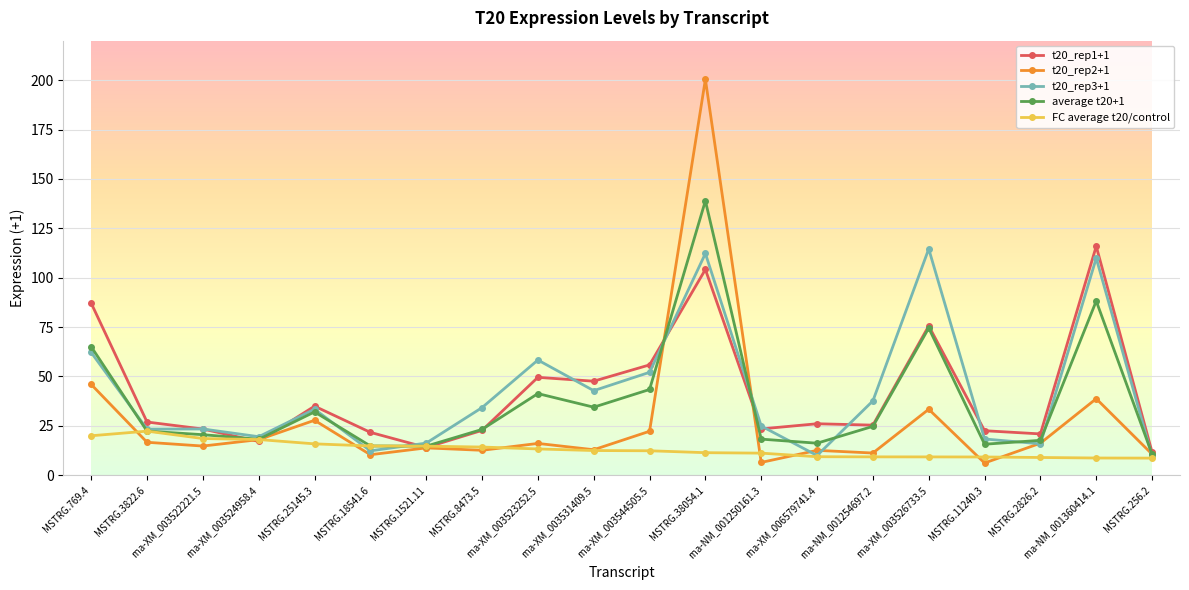

In t20_rep2+1, how many points are higher than both neighbors (excluding endpoints)?

7